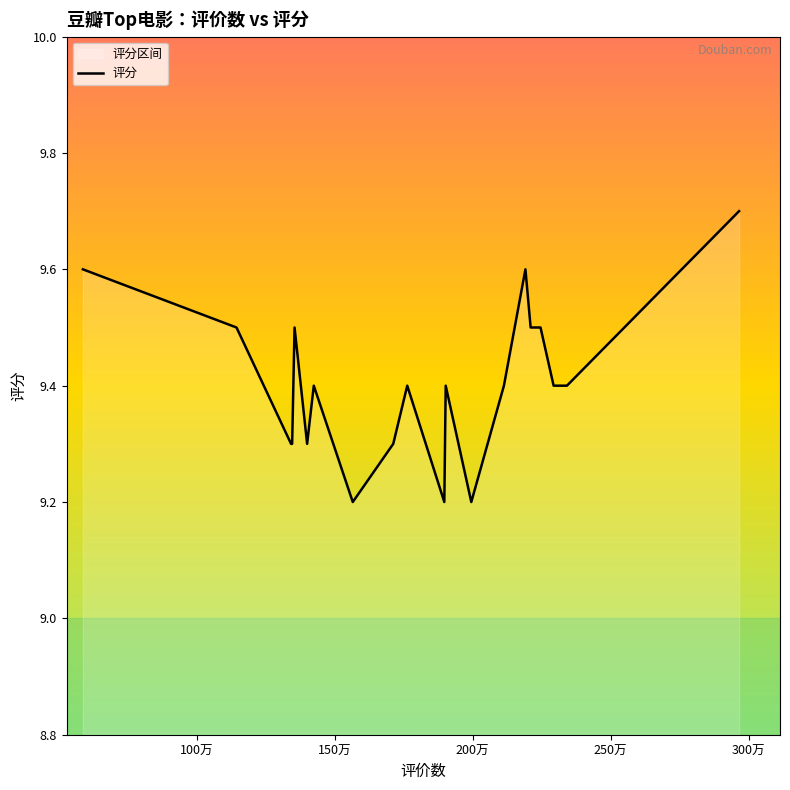

How many points are lower than both their immediate neighbors (excluding endpoints)?

4